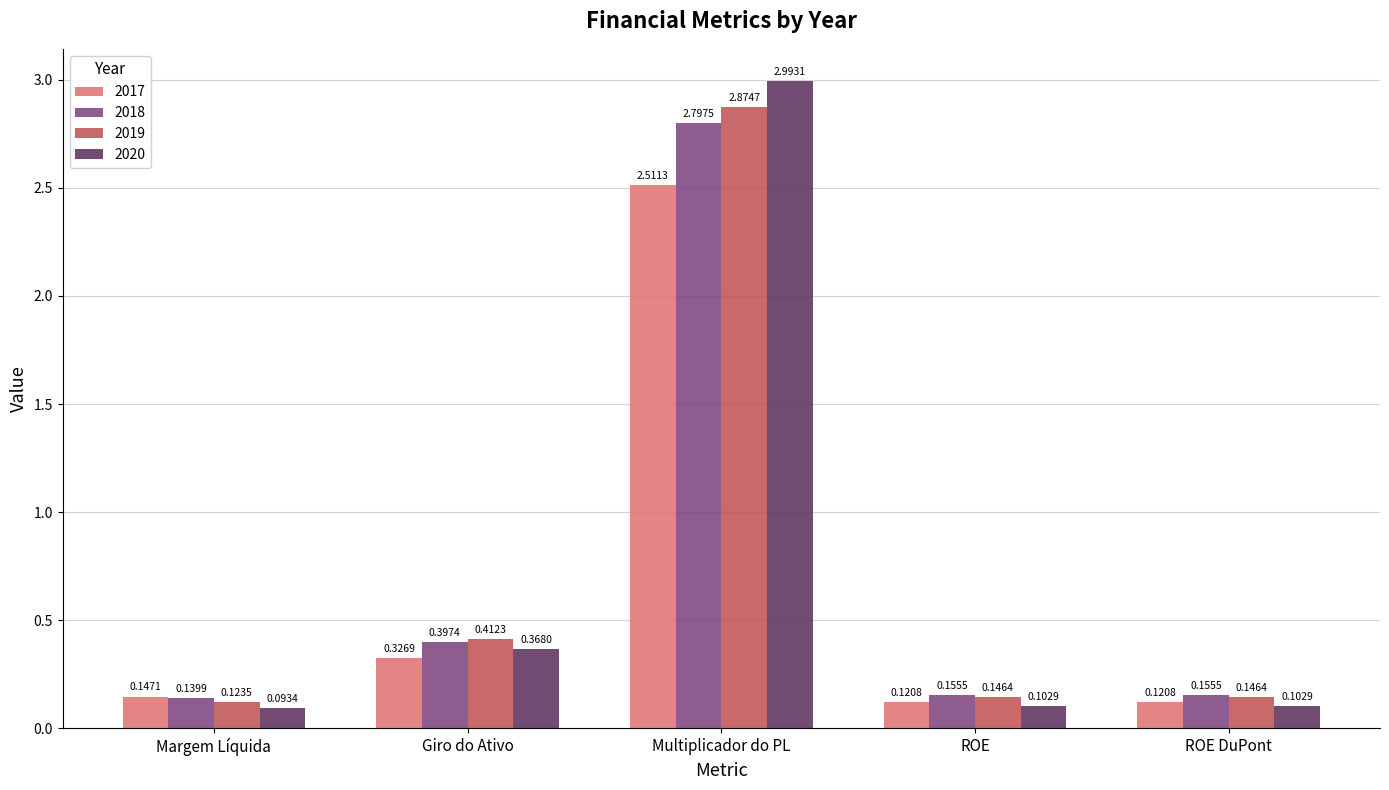

At which label does 2020 reach its peak?

Multiplicador do PL